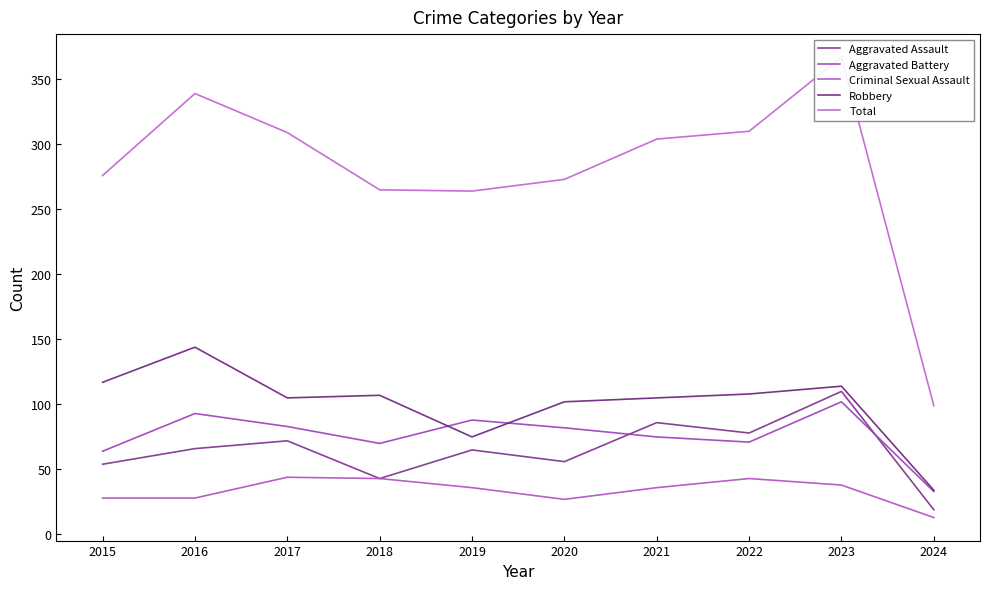

What is the minimum value shown in the chart?

13